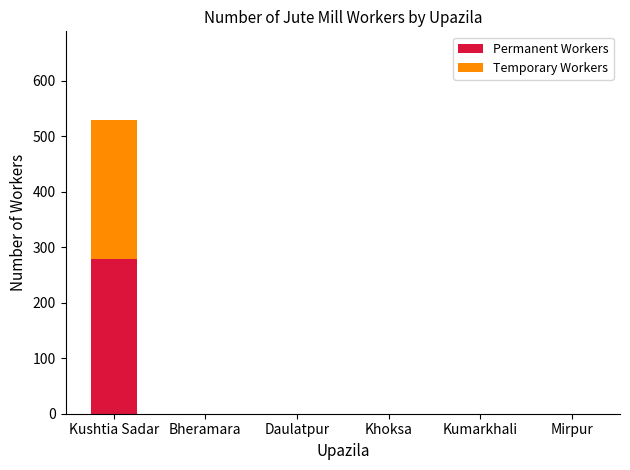

At which category is the sum across all series the highest?

Kushtia Sadar